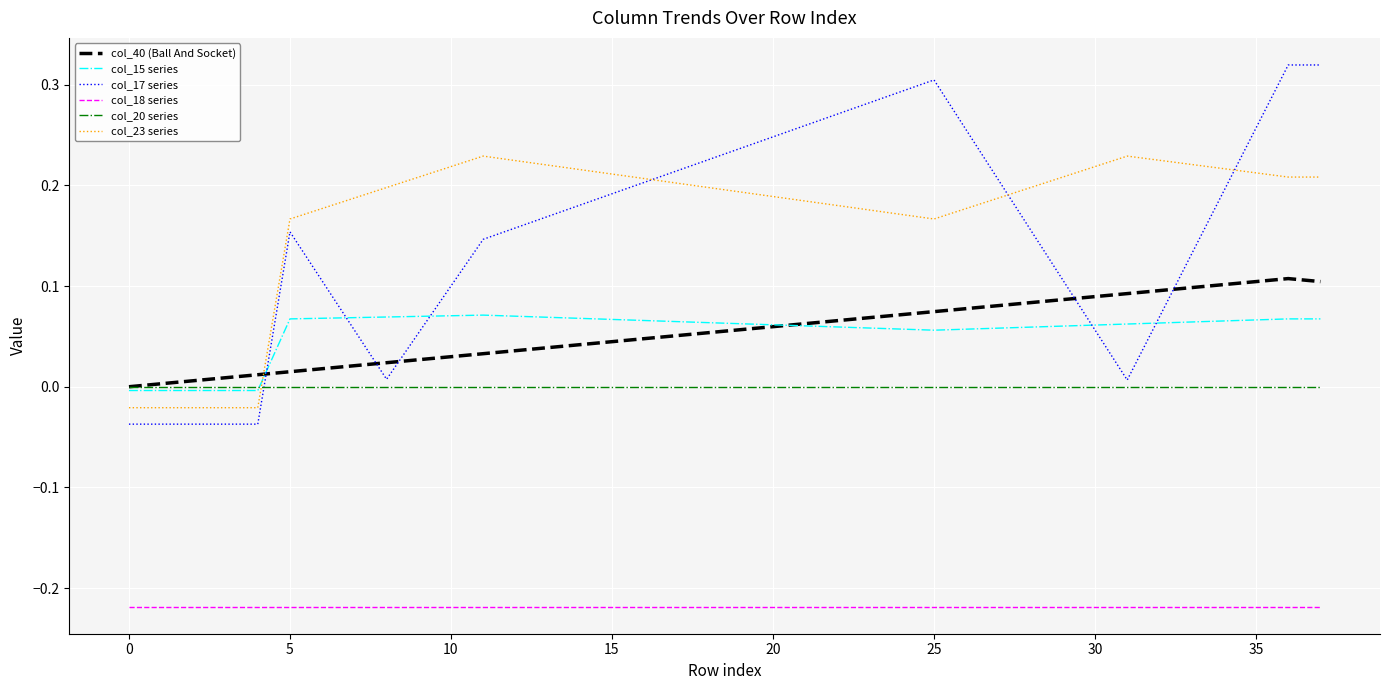

Rank the series by their maximum value, from highest to lowest.

col_17 series, col_23 series, col_40 (Ball And Socket), col_15 series, col_20 series, col_18 series